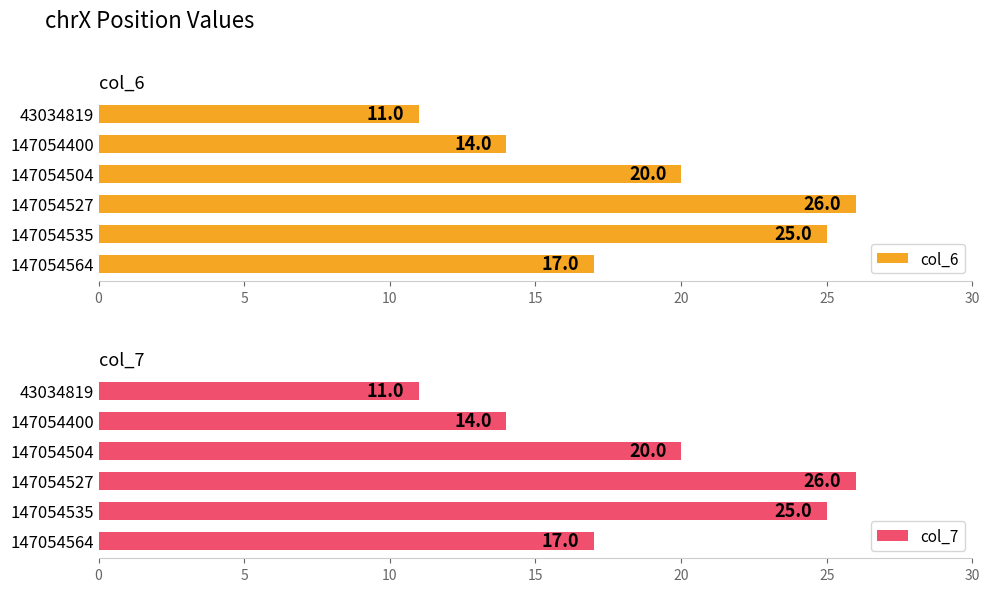

What is the difference between the second highest and minimum values in the col_6 series?

14